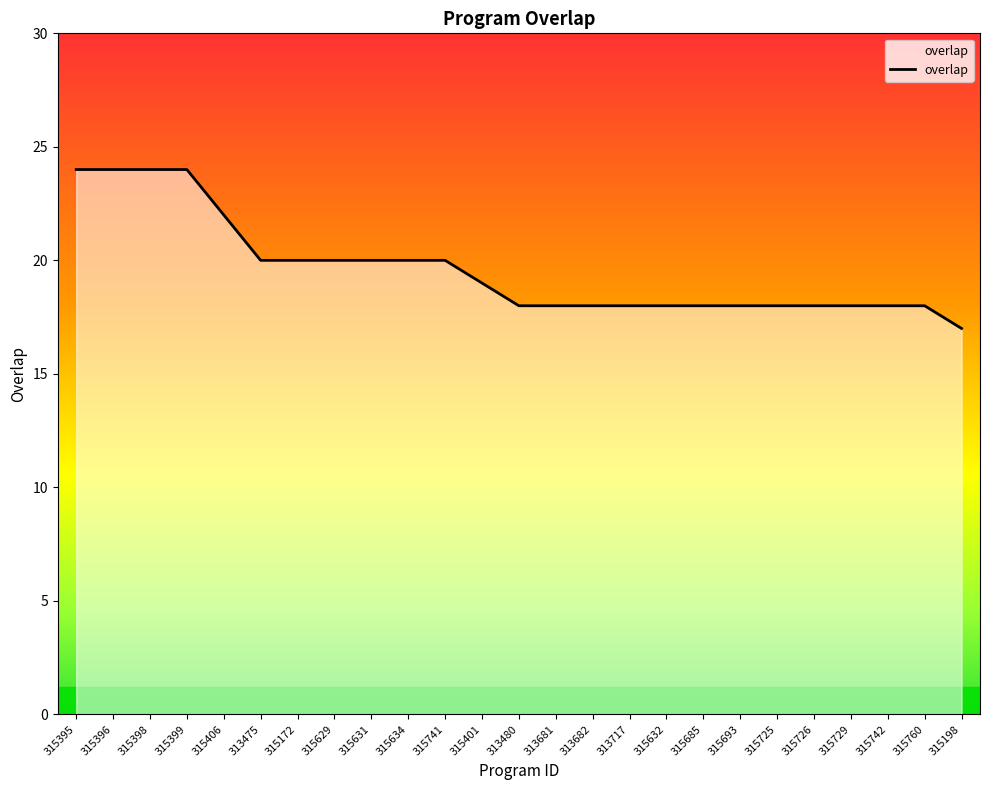

What position from the left is 315685?

18